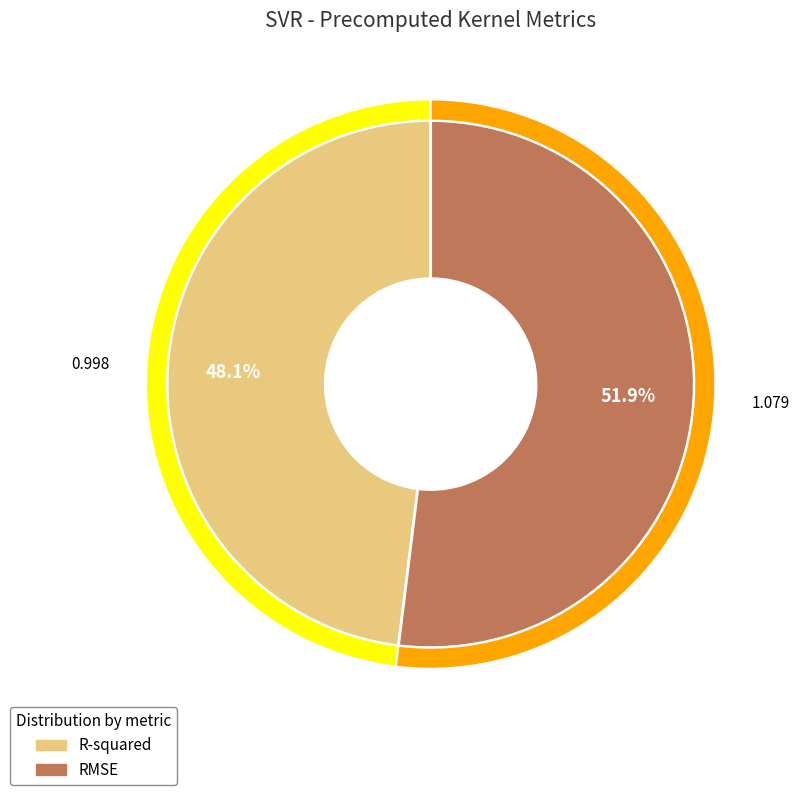

What percentage is the RMSE slice, to the nearest percent?

52%